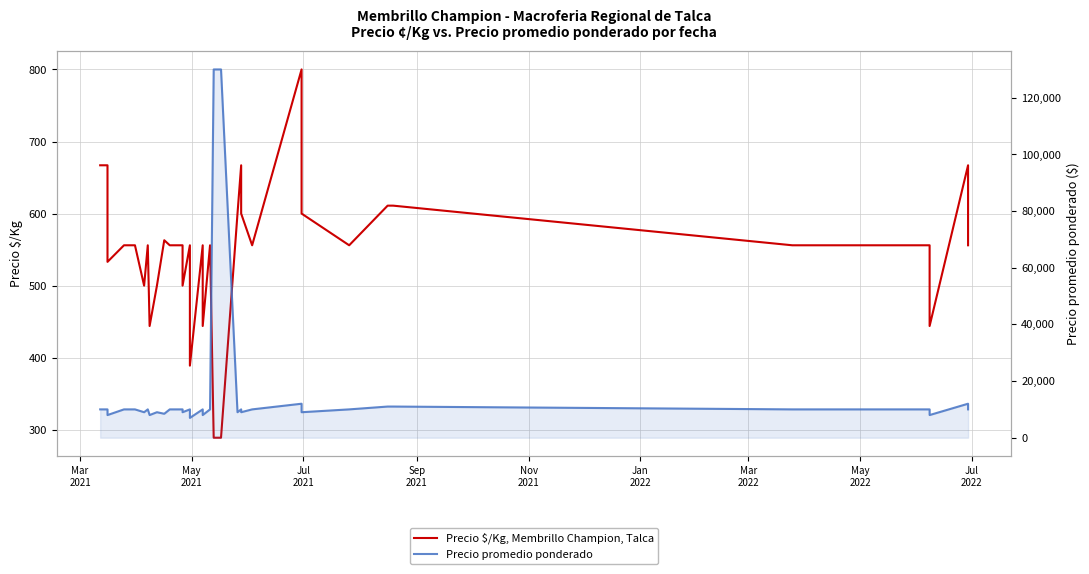

What is the smallest value displayed?

289